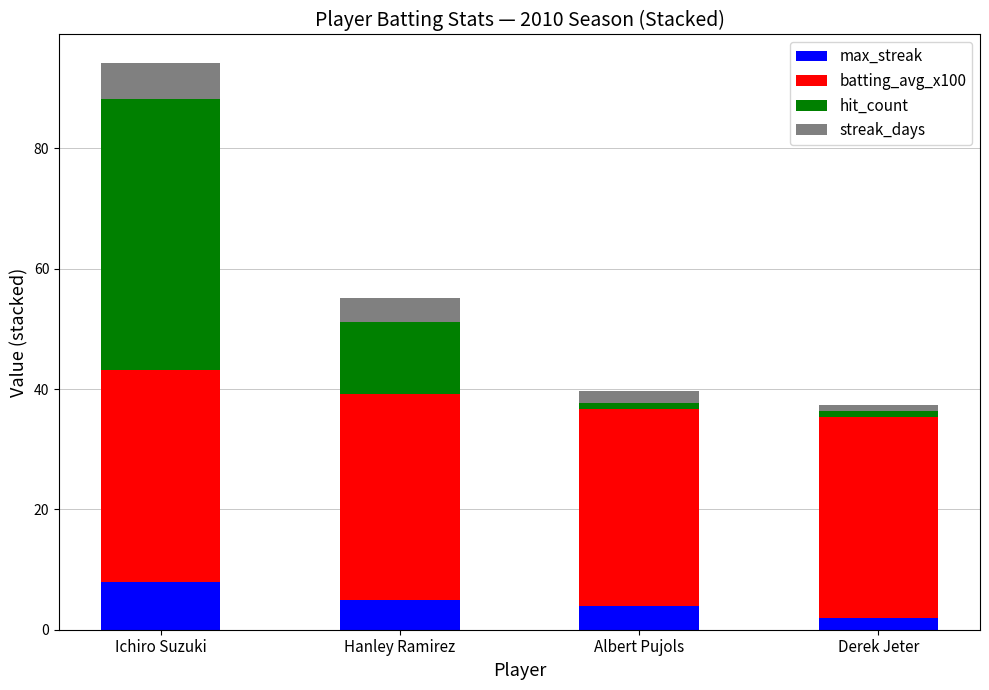

What is the difference between the maximum and minimum values in the max_streak series?

6.0